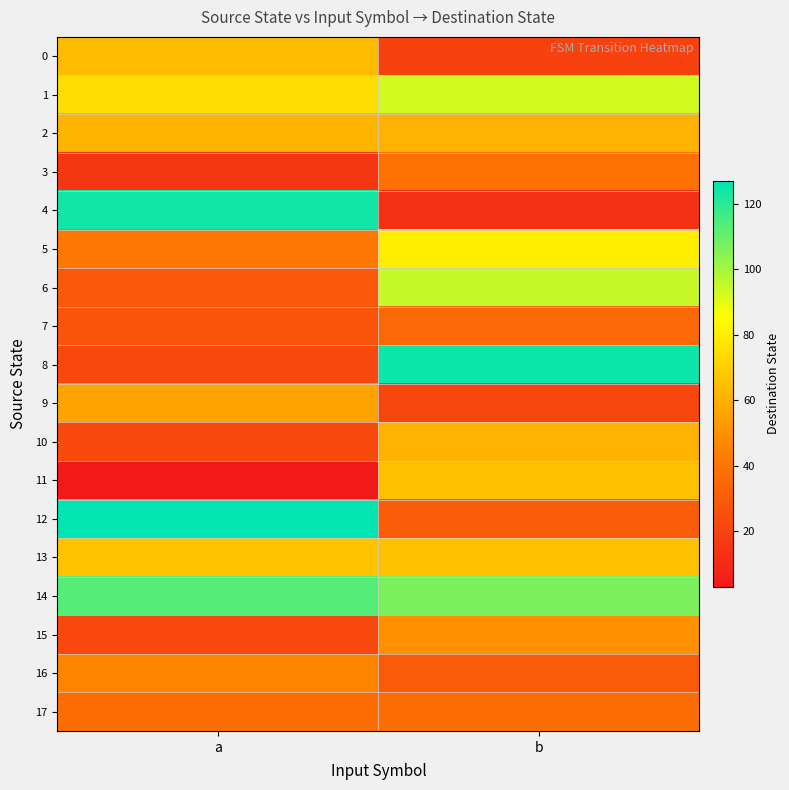

Reading left to right, list all the values displayed in this chart.

0: a=64	b=19
1: a=75	b=93
2: a=62	b=61
3: a=15	b=39
4: a=124	b=13
5: a=41	b=80
6: a=29	b=95
7: a=27	b=35
8: a=22	b=125
9: a=56	b=21
10: a=23	b=61
11: a=3	b=65
12: a=127	b=31
13: a=66	b=65
14: a=113	b=107
15: a=22	b=50
16: a=46	b=30
17: a=37	b=37